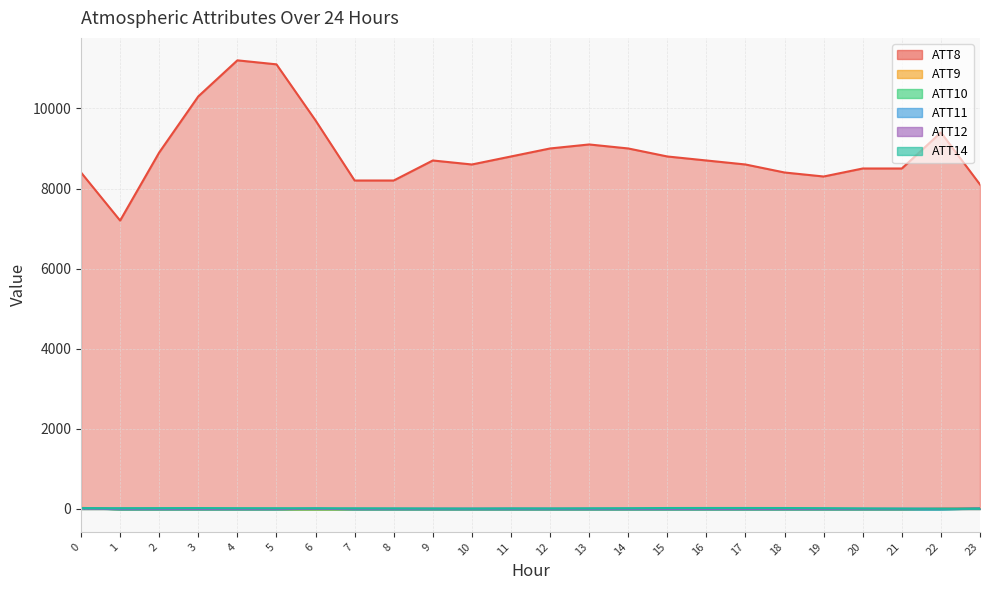

True or false: ATT11 and ATT12 cross at least once.

True